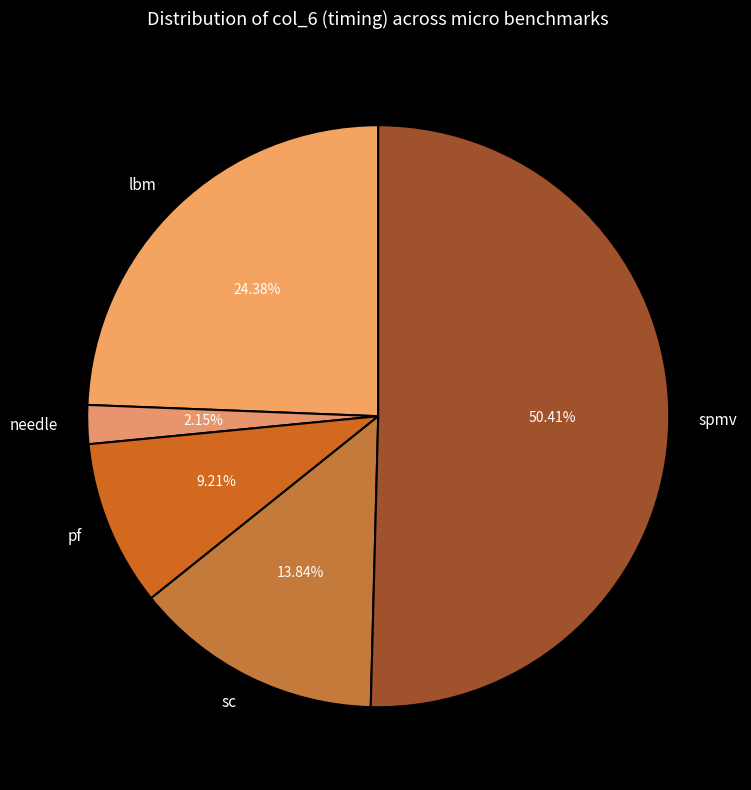

What percentage is the needle slice, to the nearest percent?

2%